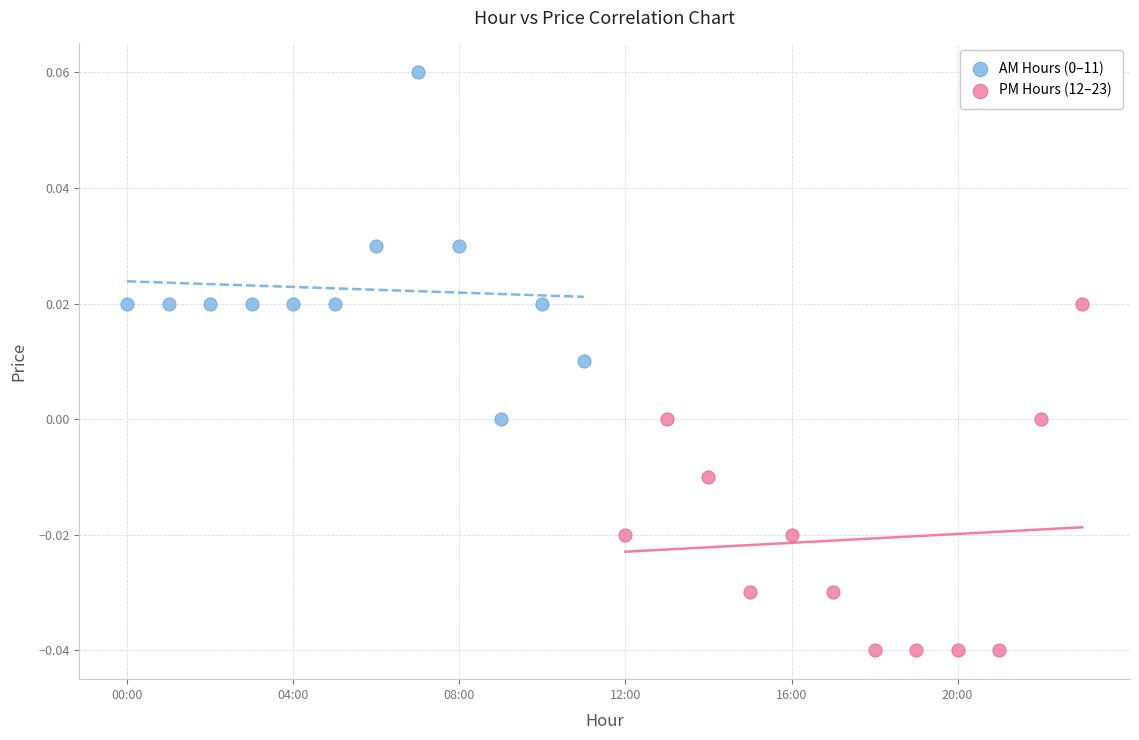

Which series contains the lowest Y value?

PM Hours (12–23)